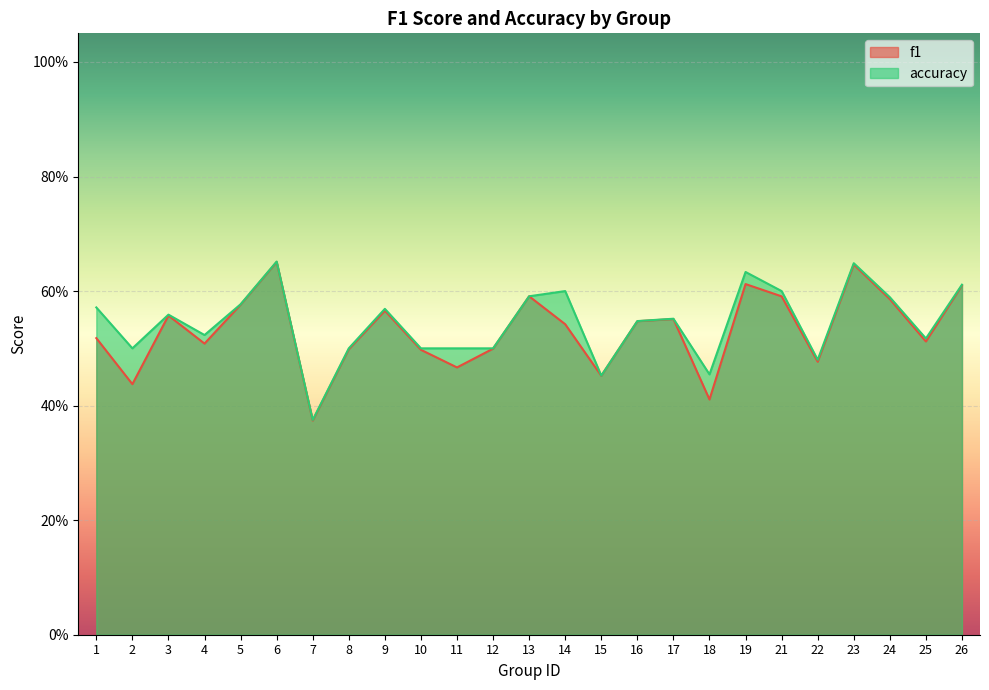

At which category does the chart reach its peak across all series?

6